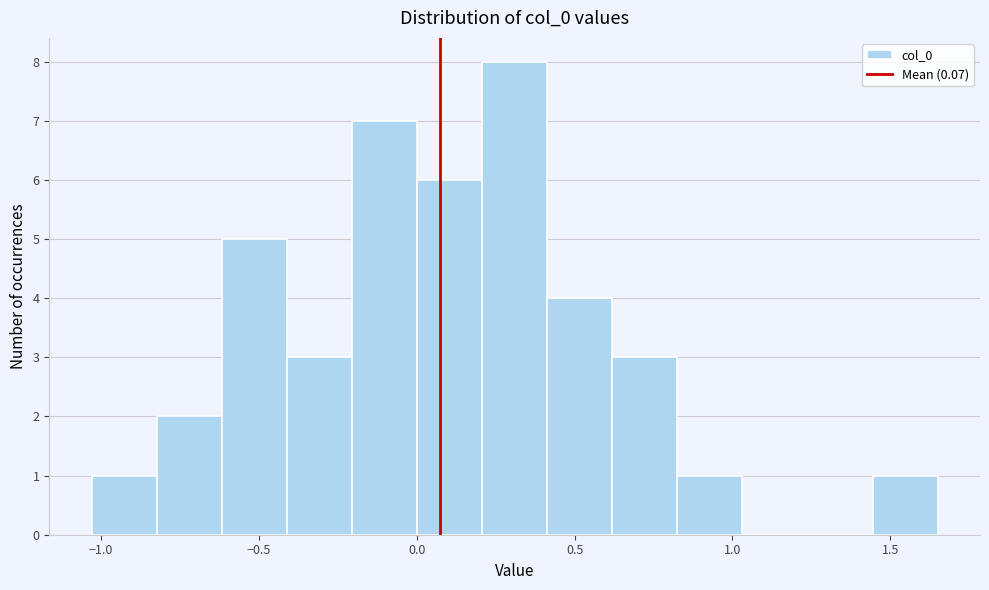

How tall is the bar that spans 1.45 to 1.65 on the x-axis? Neither the bar edges nor the heights are printed on the chart, so give them approximately, as read against the axes.

1